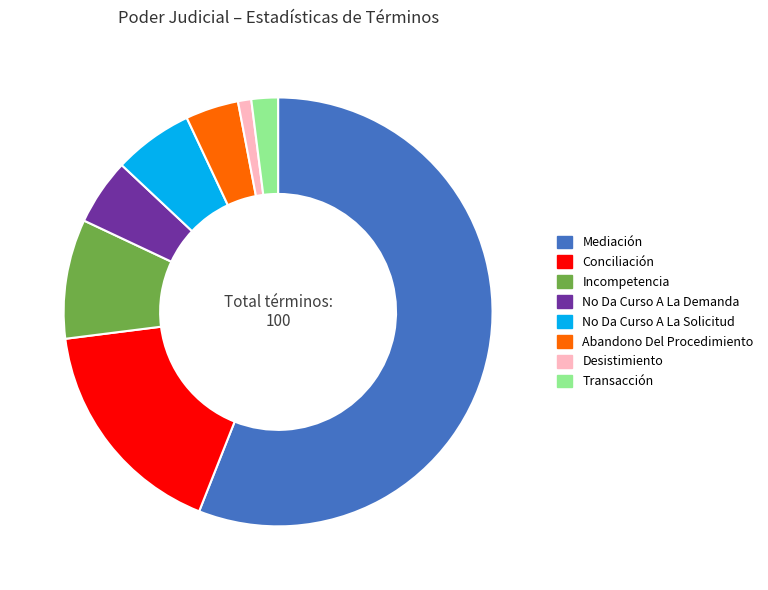

Does Mediación represent more than half of the total?

Yes